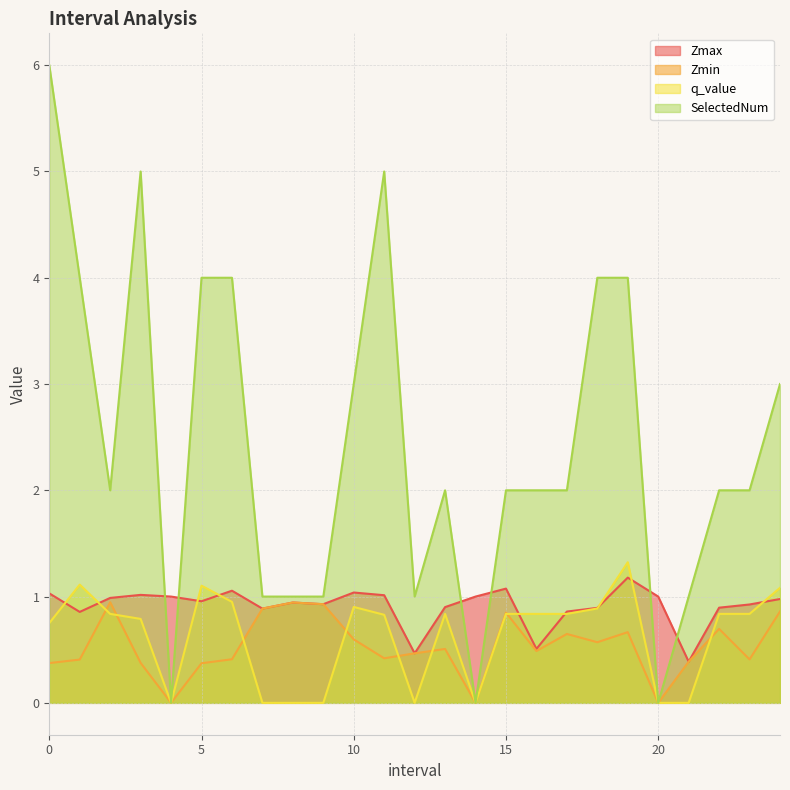

How many values in SelectedNum are above zero?

22